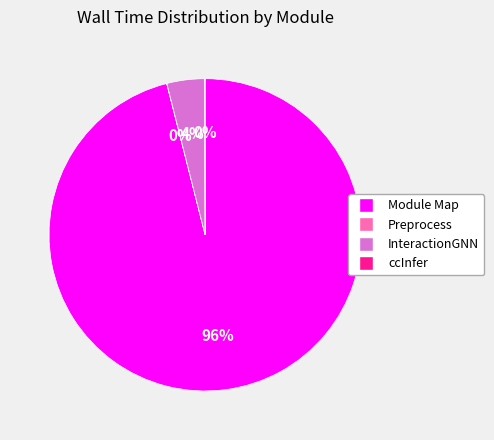

To the nearest percent, what is the difference between the largest and smallest slice percentages?

96%